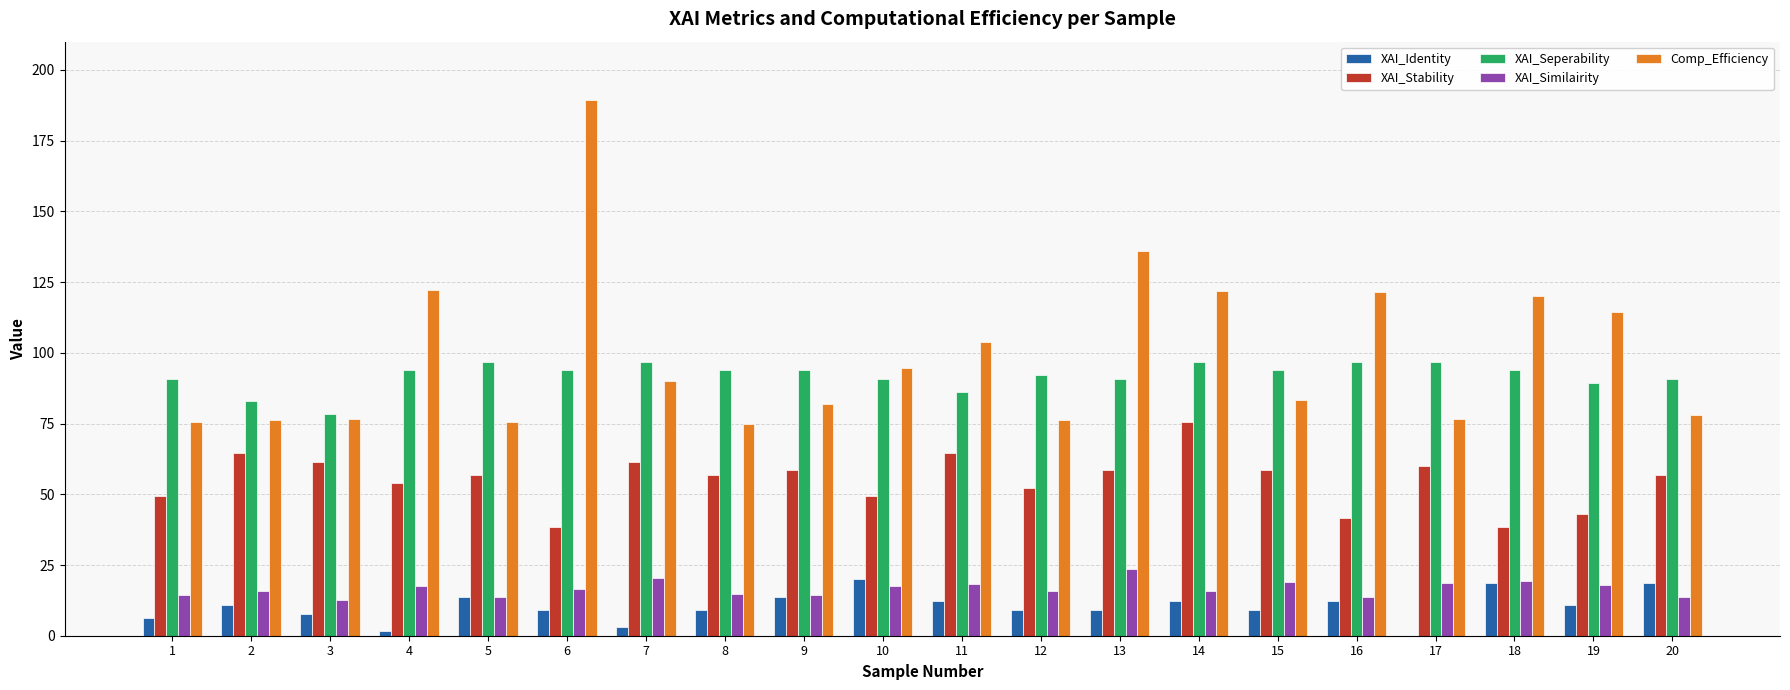

Are the bars grouped side by side (vs. stacked)?

Yes